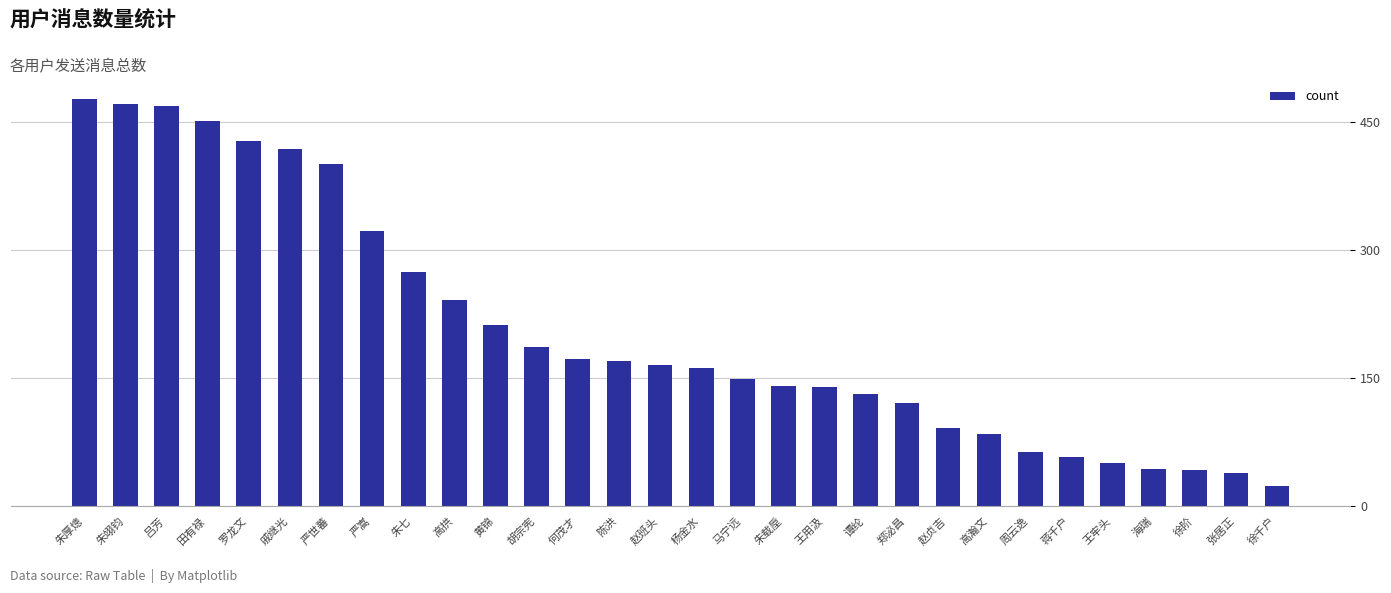

What is the value of the 18th bar from the left?

141